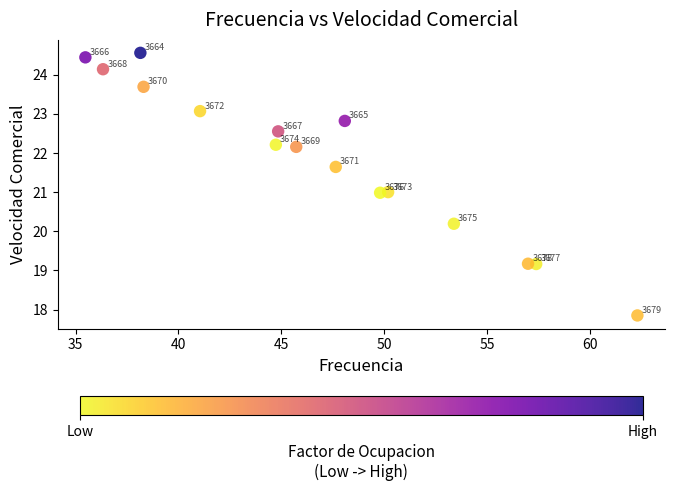

What is the range of X values (max minus min)?

26.8